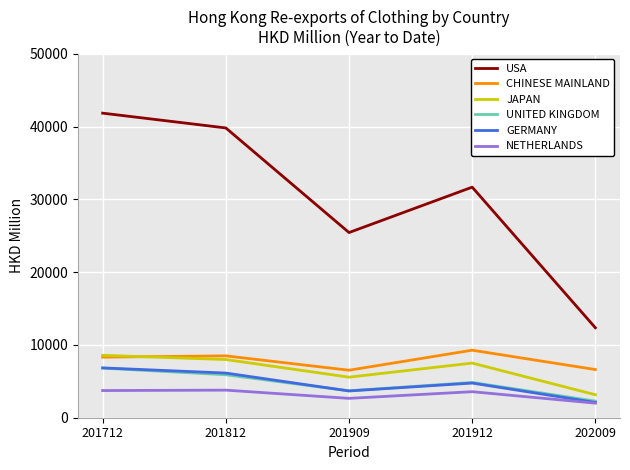

The value of UNITED KINGDOM at 201812 is 5901.4. True or false?

True